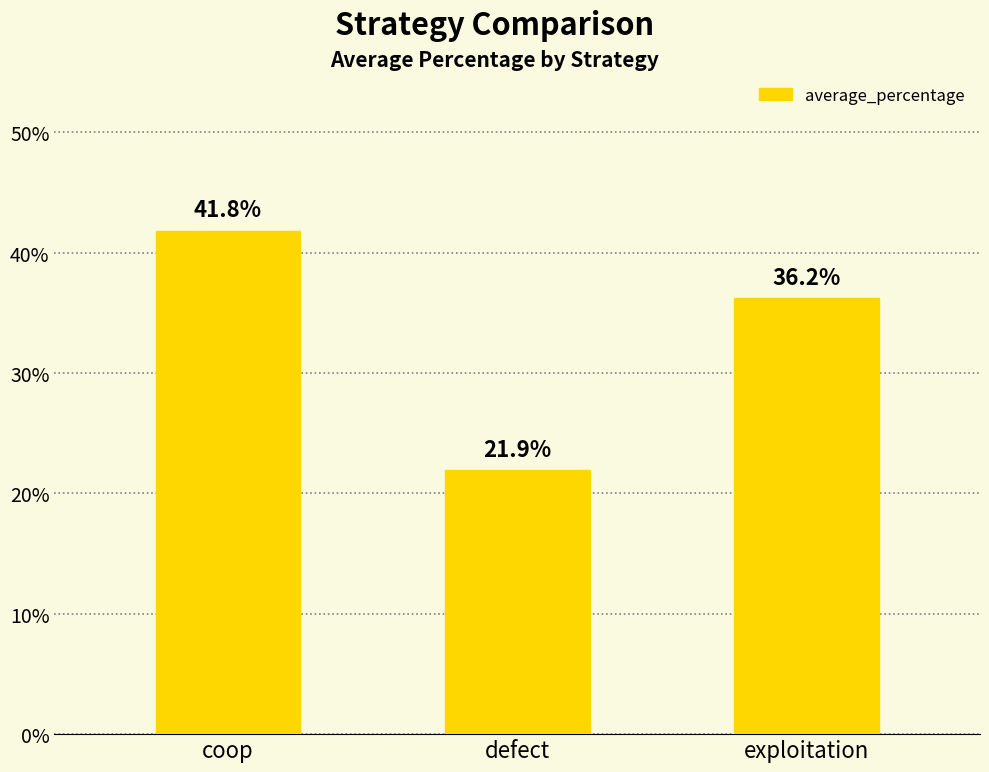

Does the chart contain any negative values?

No